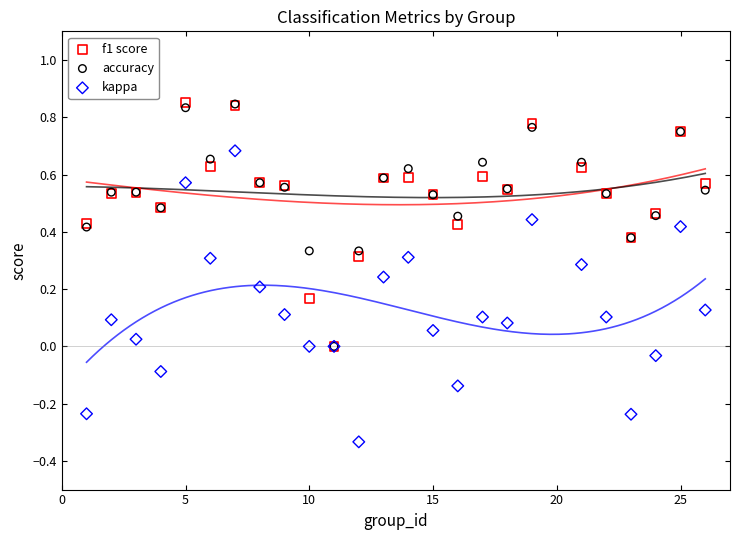

What are all the series names shown in the legend?

f1 score, accuracy, kappa